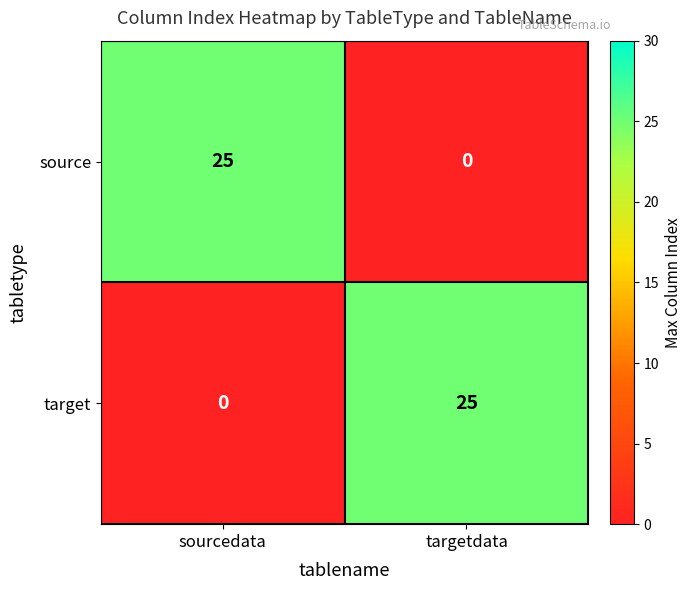

Is it true that source equals 25 at sourcedata?

True